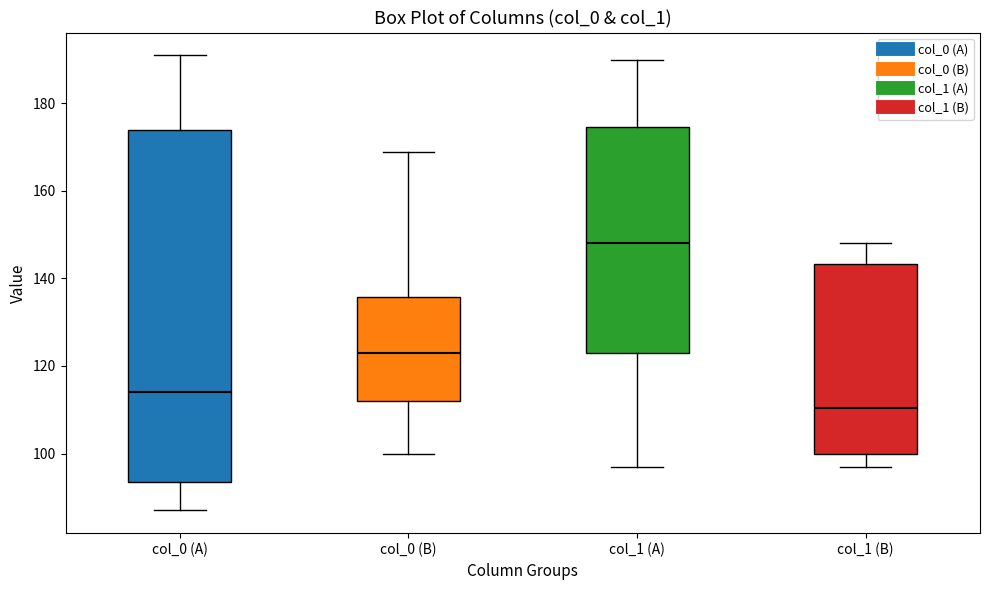

Which box has the lowest median line?

col_1 (B)